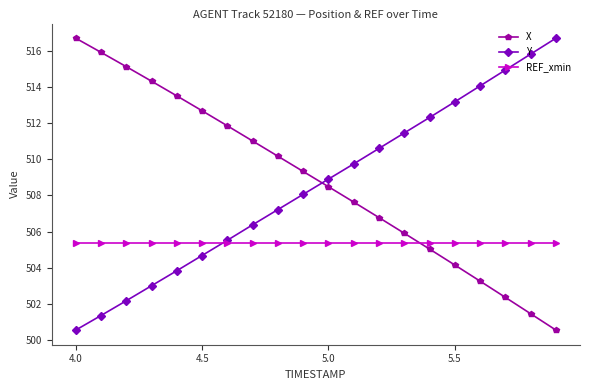

What is the value of the X point at the 12th from the left?

507.6